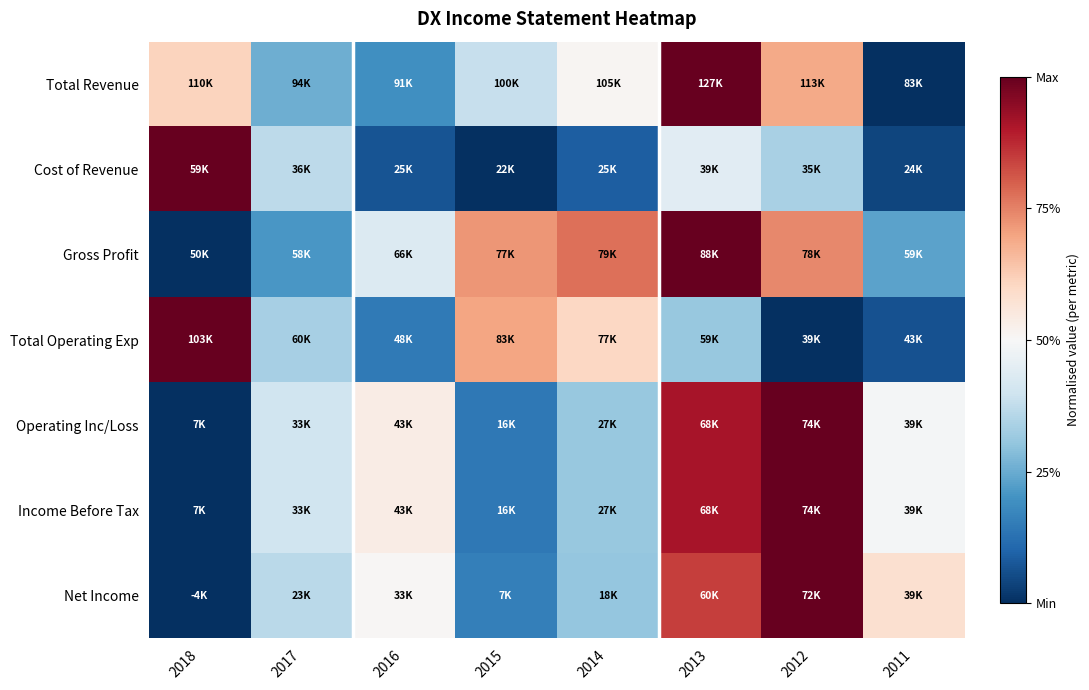

At which category is the sum across all series the highest?

2013